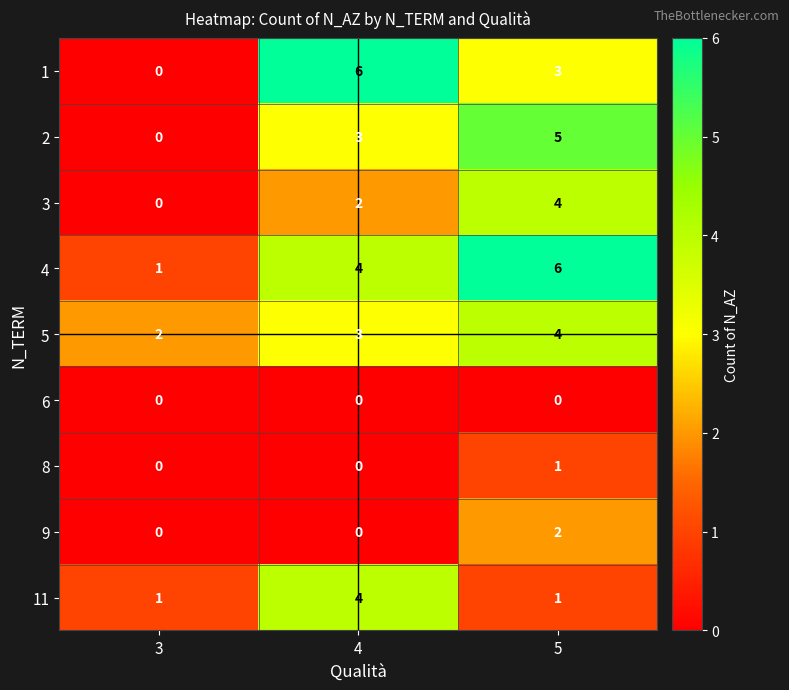

At which label does 1 first exceed 3?

4